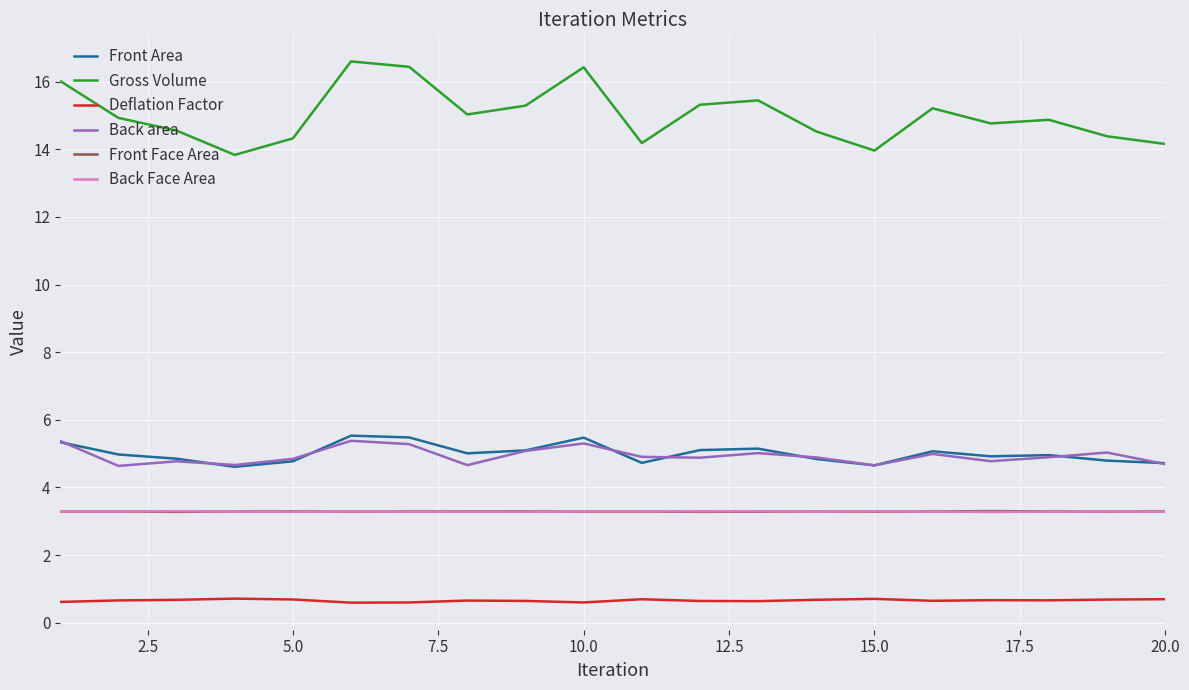

True or false: Back area and Deflation Factor intersect in this chart.

False